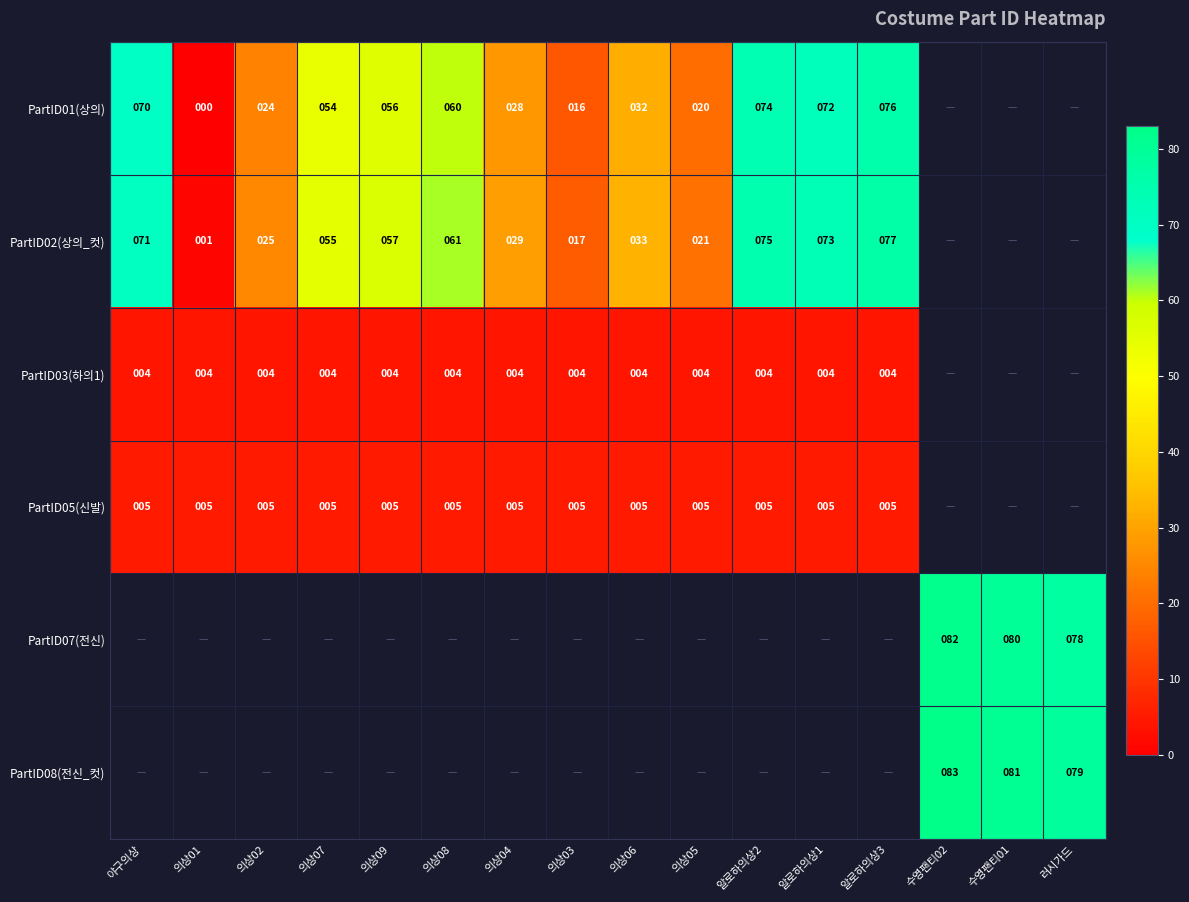

Count the number of categories in the chart.

16